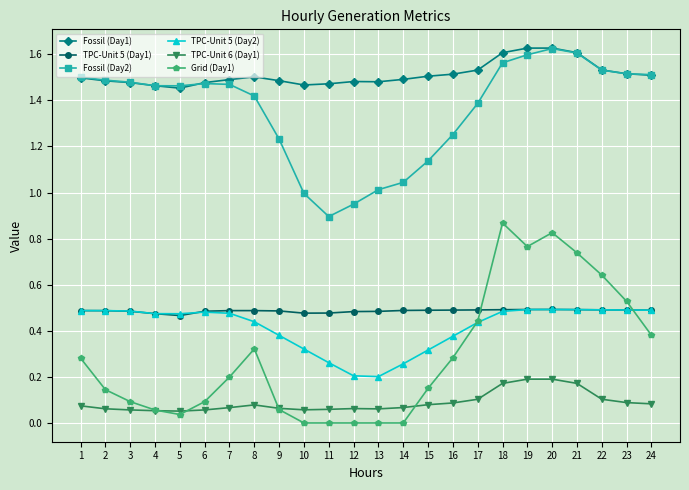

True or false: Fossil (Day2) has more than 1 interior local peaks.

True